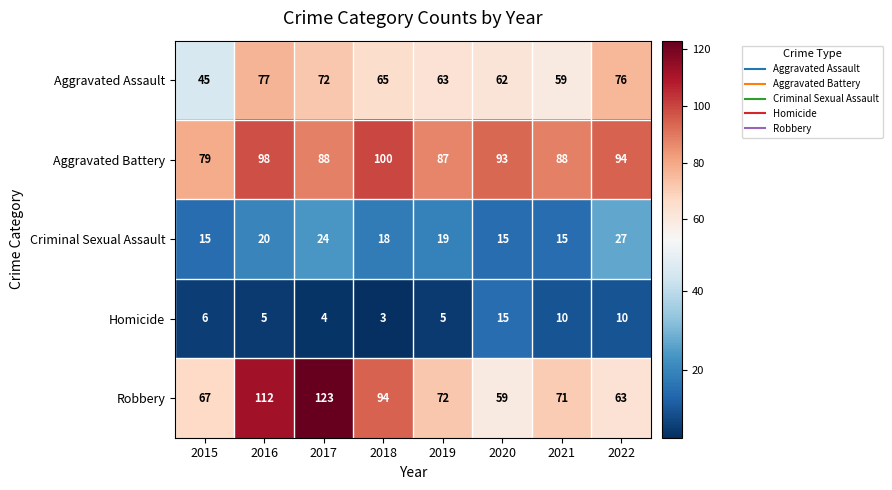

Which series has the widest spread of values?

Robbery